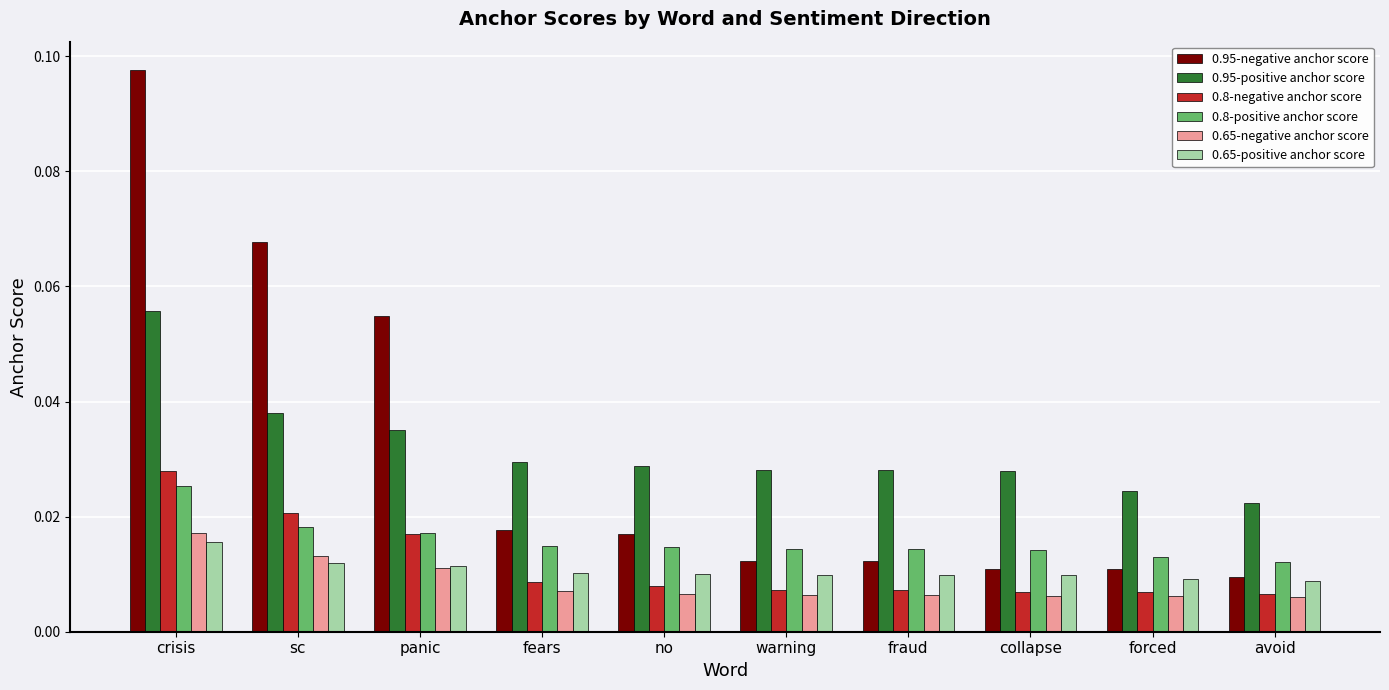

Which category has the highest value across all series?

crisis